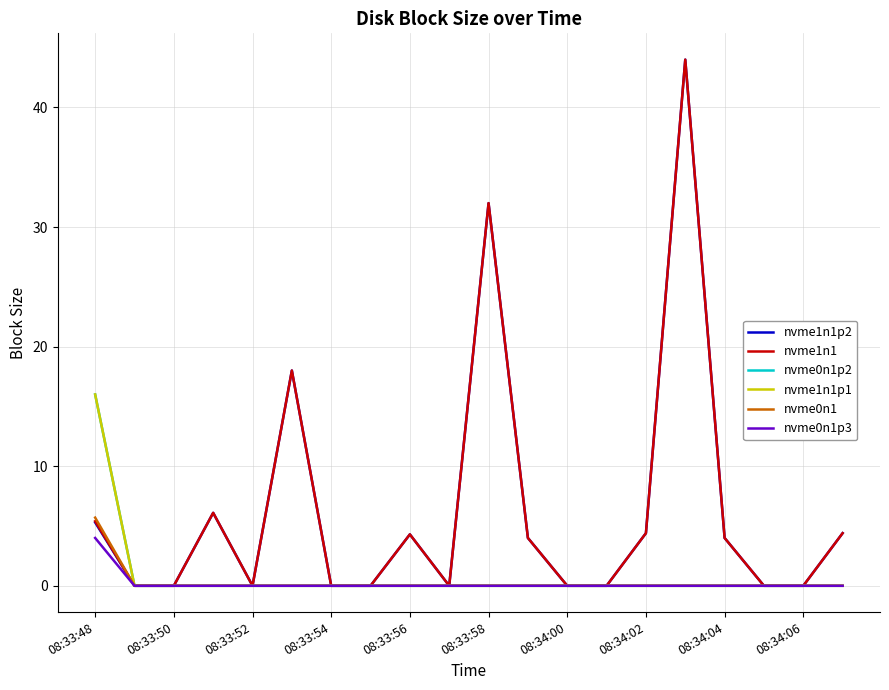

What is the sum of all nvme1n1 values?

126.6